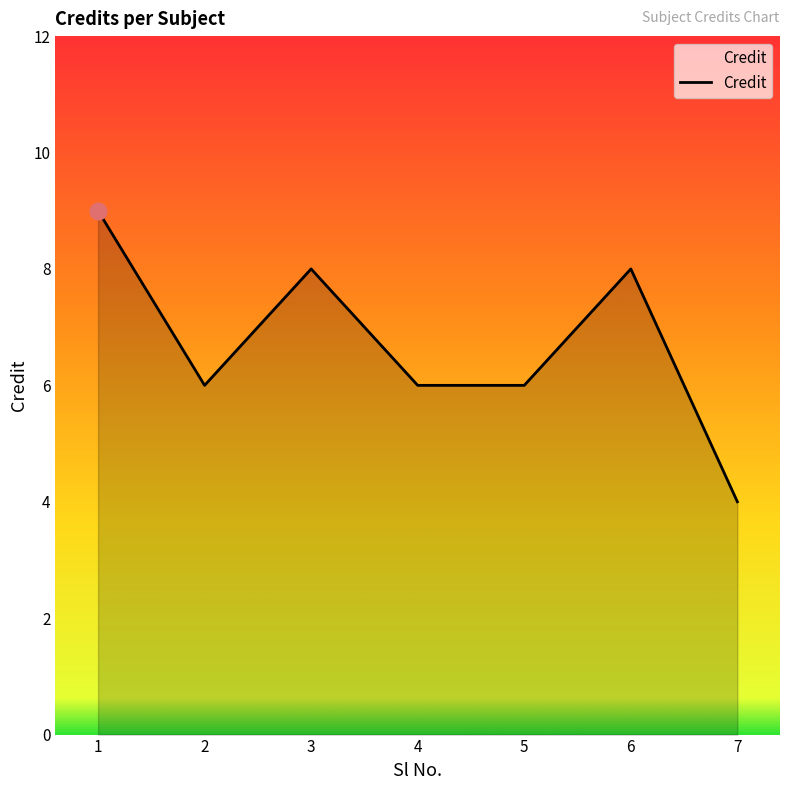

True or false: the data shows 4 at 6.

False